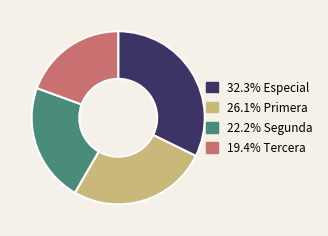

Does any single category account for the majority?

No